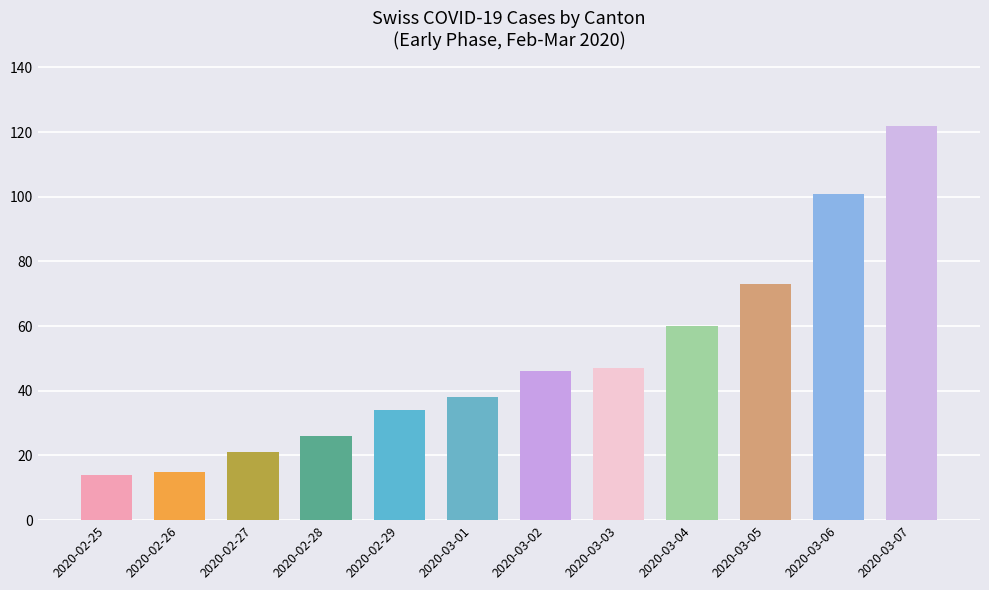

What is the change in value from 2020-03-03 to 2020-03-07?

+75